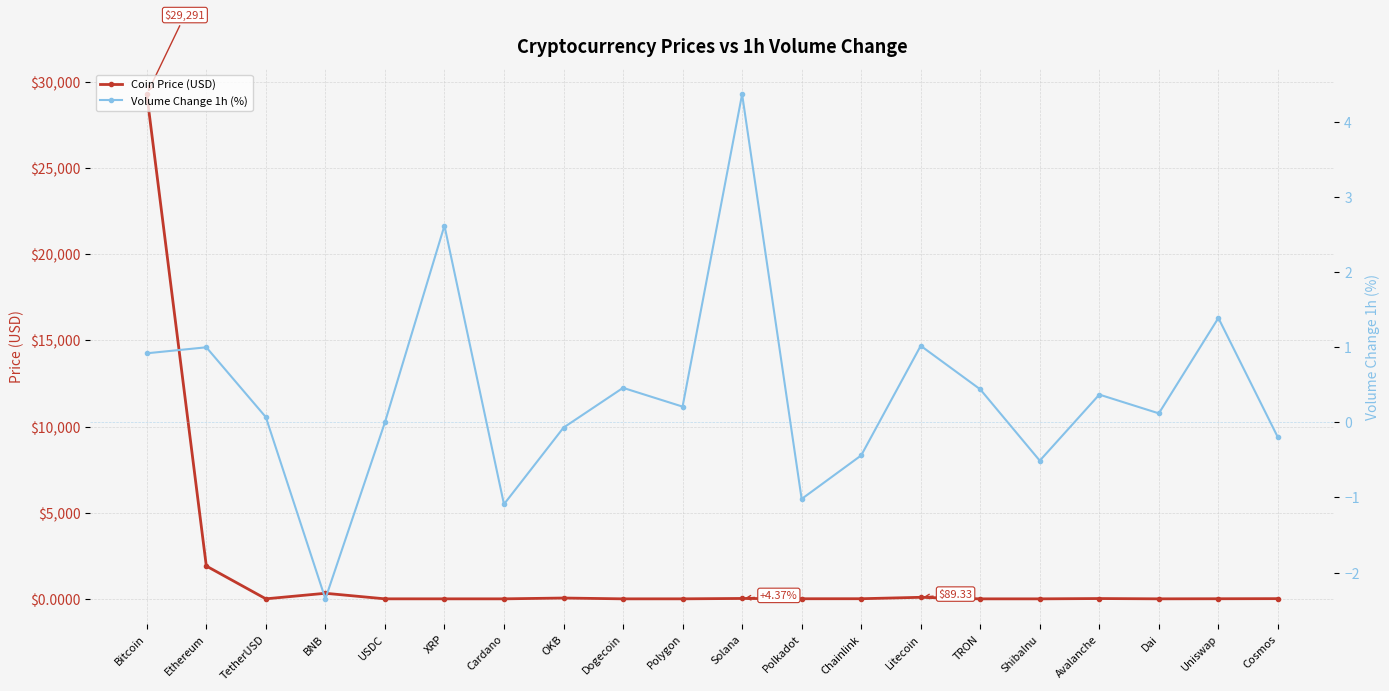

What is the total value across all series at XRP?

3.1